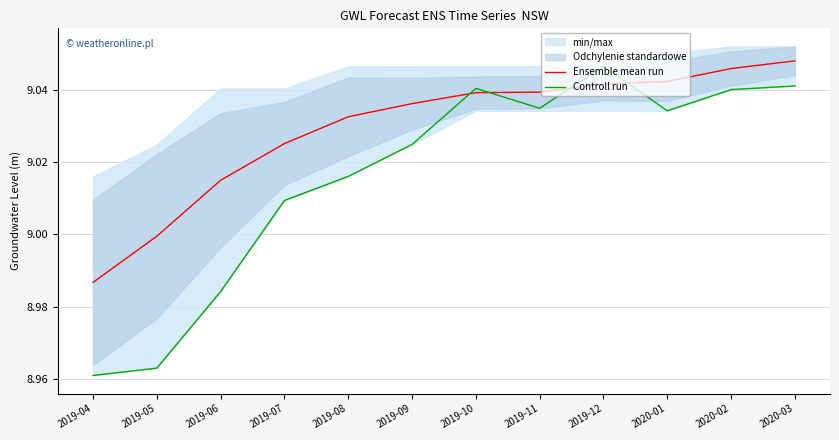

Which category has the highest value in the Ensemble mean run series?

2020-03